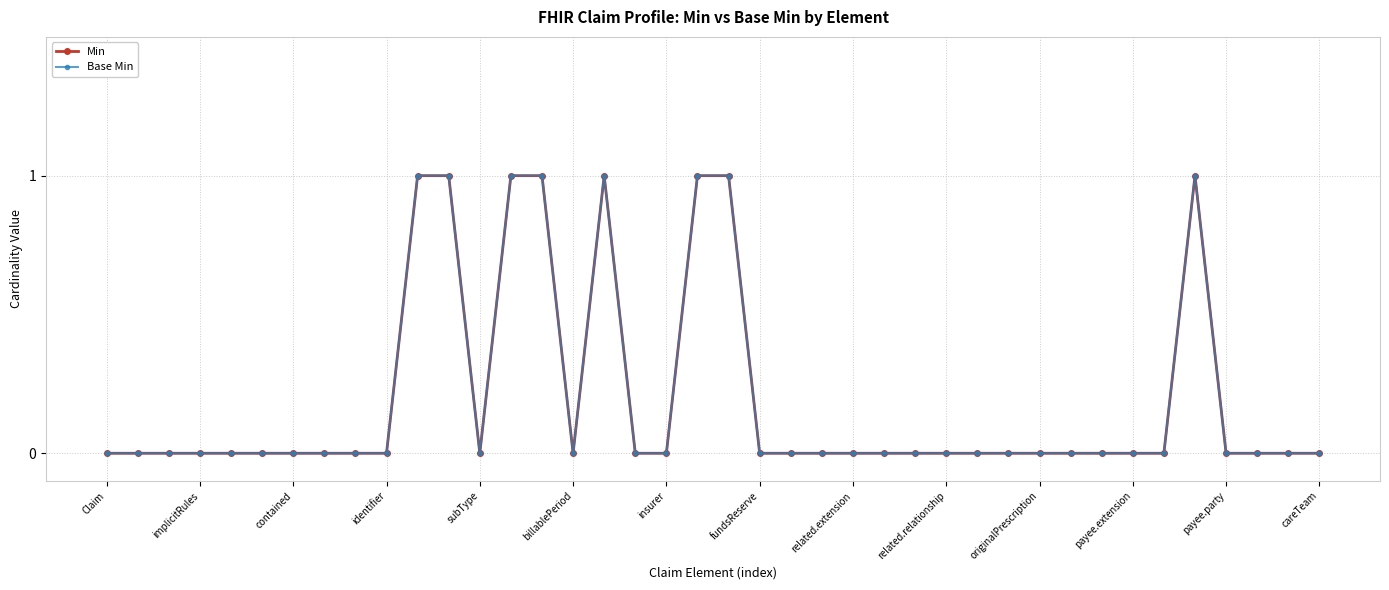

In Base Min, how many points are lower than both neighbors (excluding endpoints)?

2